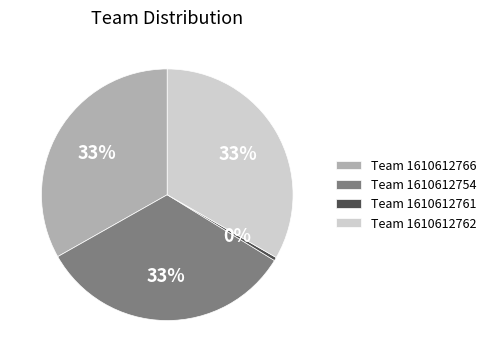

Which slice is the smallest?

Team 1610612761